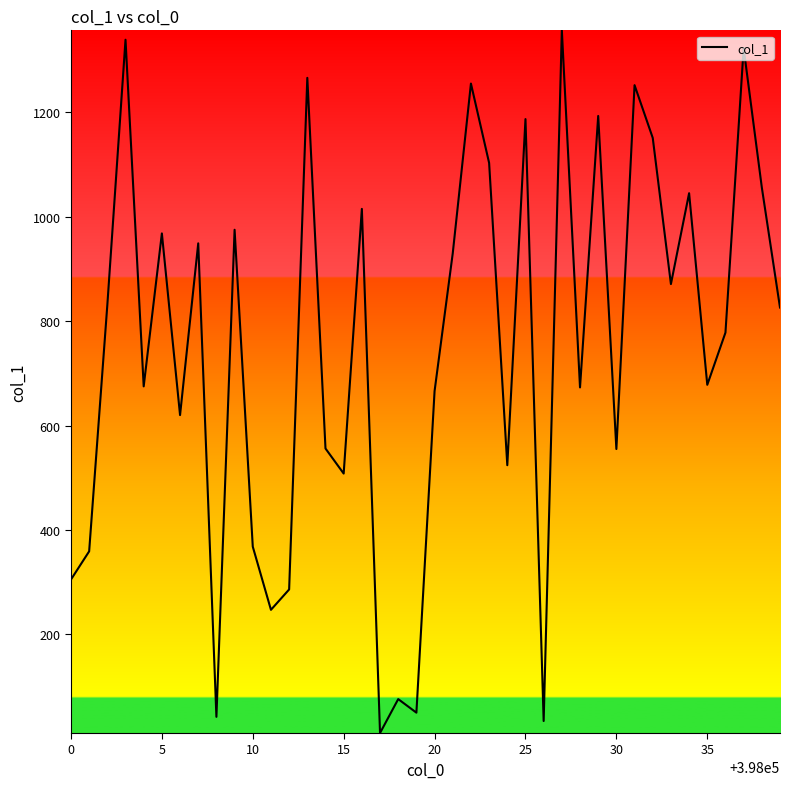

What is the minimum value shown in the chart?

11